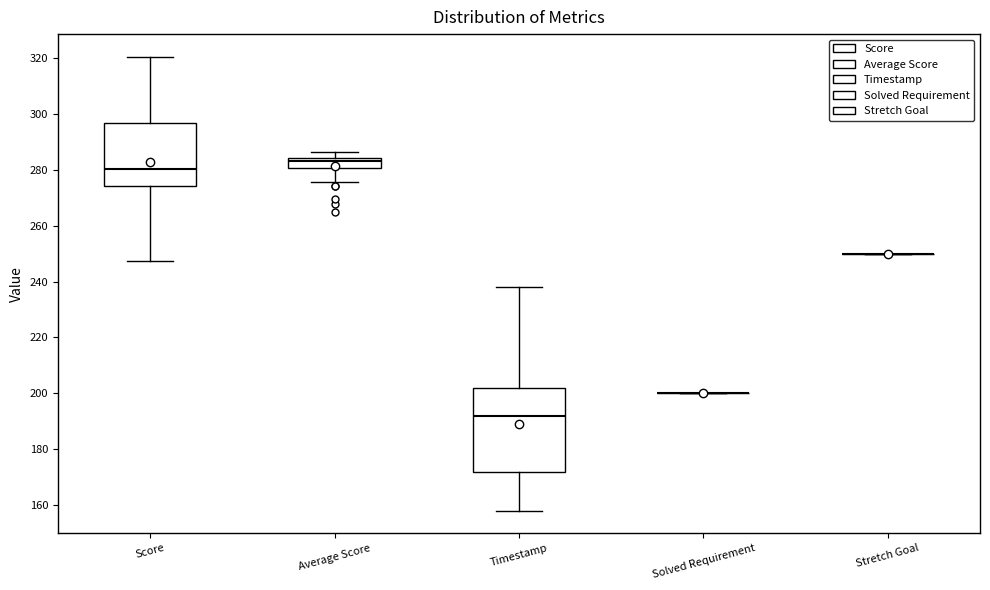

Which box is the tallest, from its lower edge to its upper edge?

Timestamp